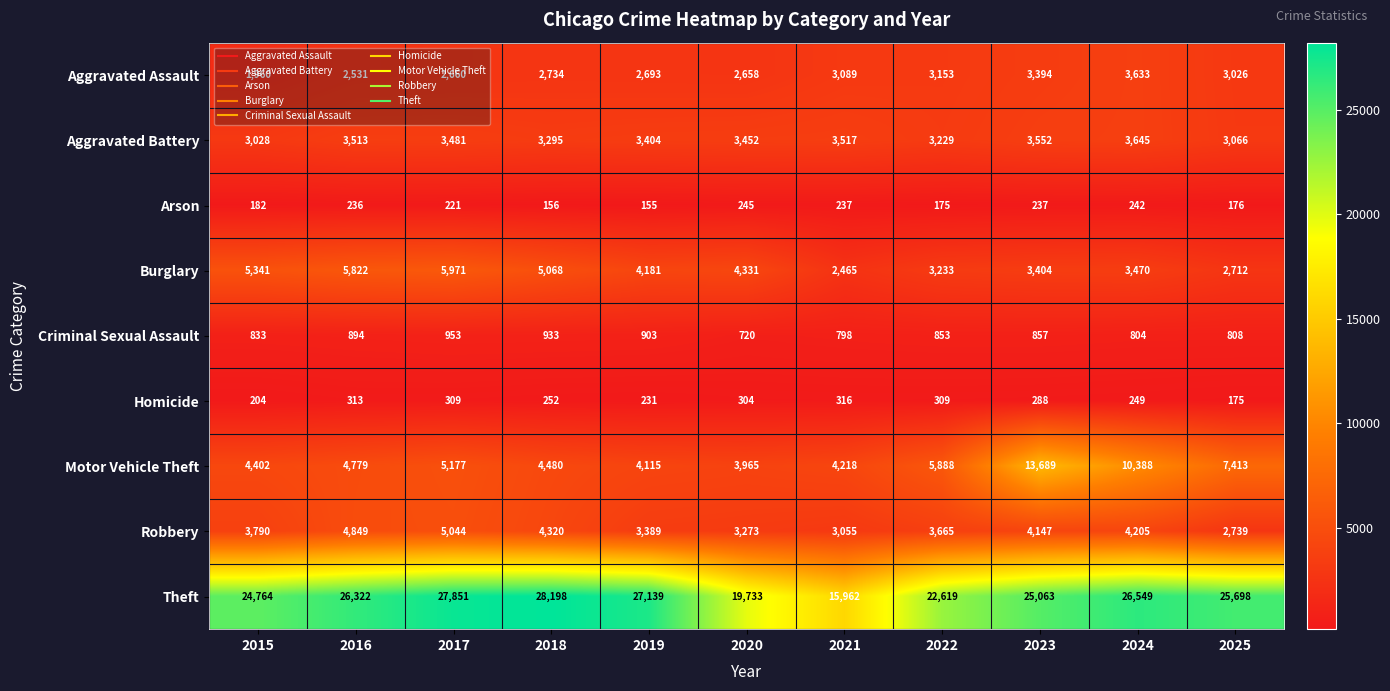

True or false: Motor Vehicle Theft has a value of 8165 at 2016.

False